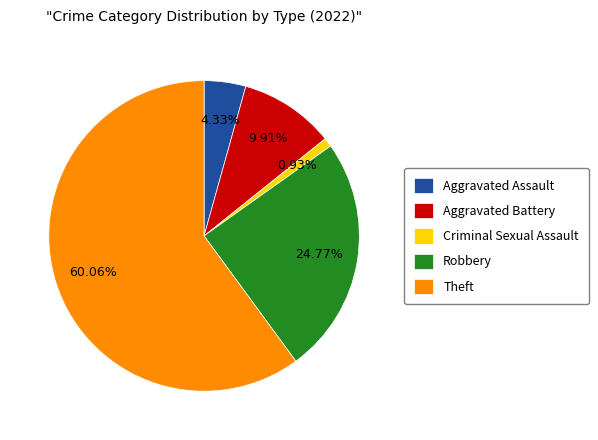

Approximately how many times larger is the value at Aggravated Assault compared to Criminal Sexual Assault?

4.7